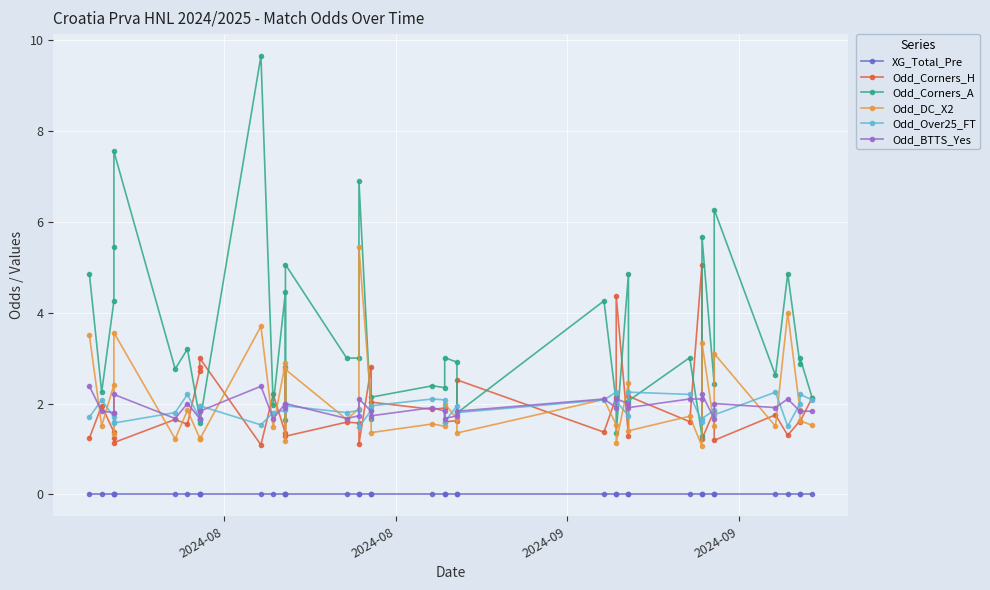

What is the label of the 40th point from the right?

2024-08